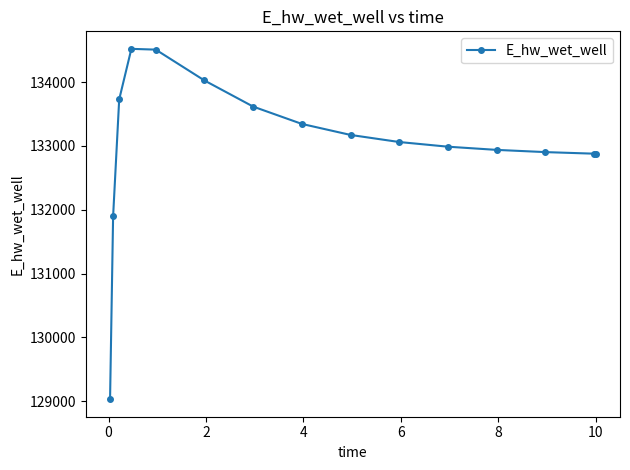

True or false: there are more than 0 points higher than both neighbors.

True